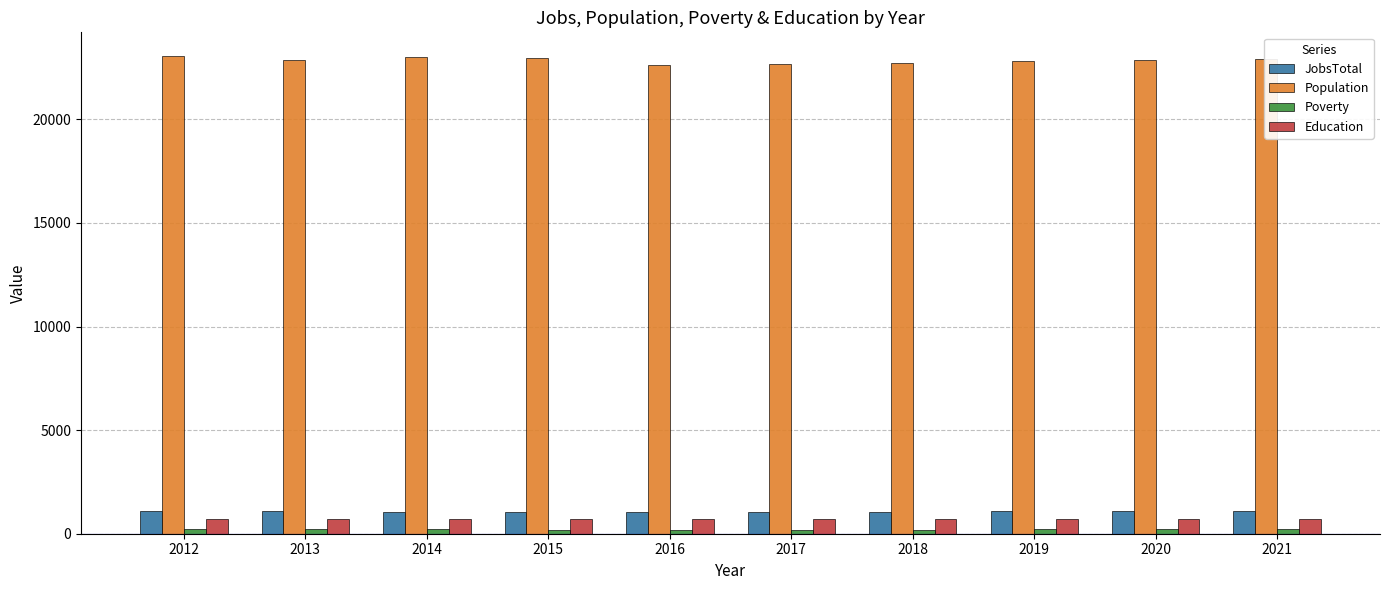

What is the difference between the maximum and minimum values in the Population series?

418